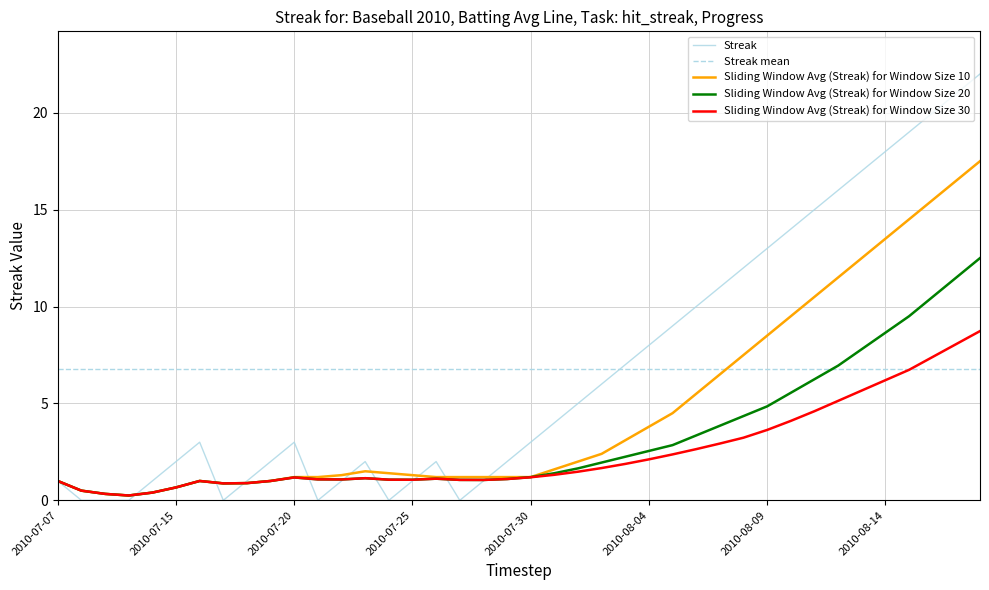

At which category does the chart reach its minimum across all series?

2010-07-08